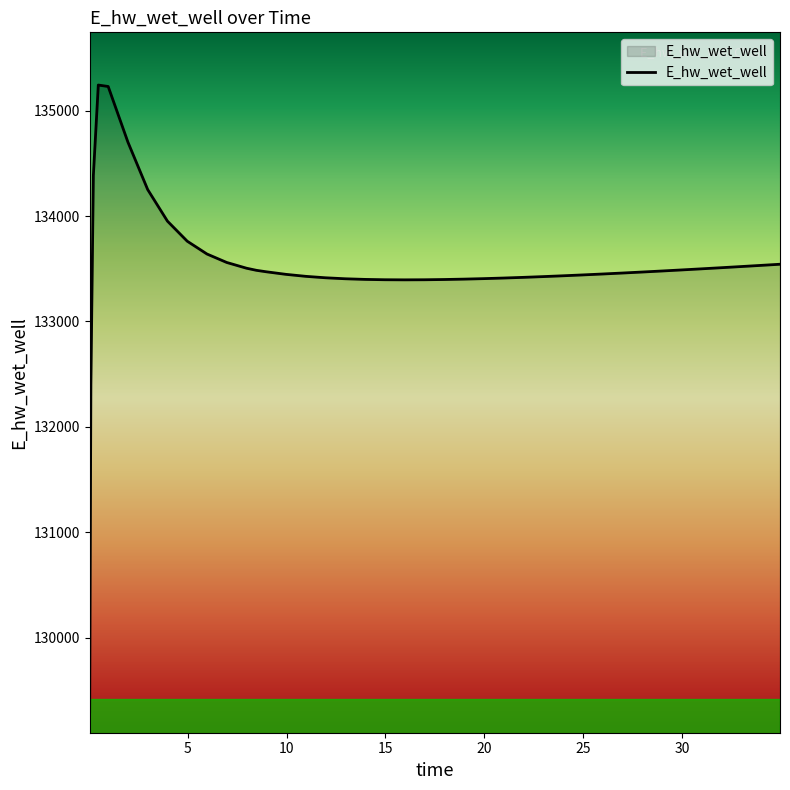

What is the greatest value displayed?

135242.5